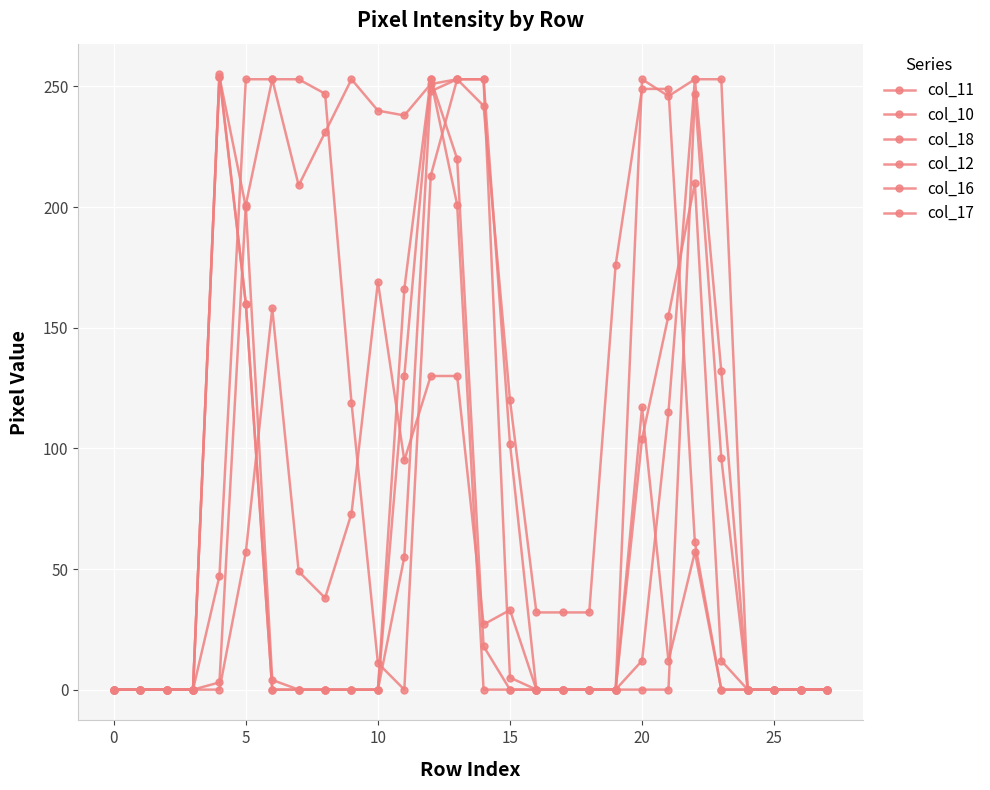

List the series in order of their peak value, highest first.

col_17, col_18, col_16, col_11, col_12, col_10